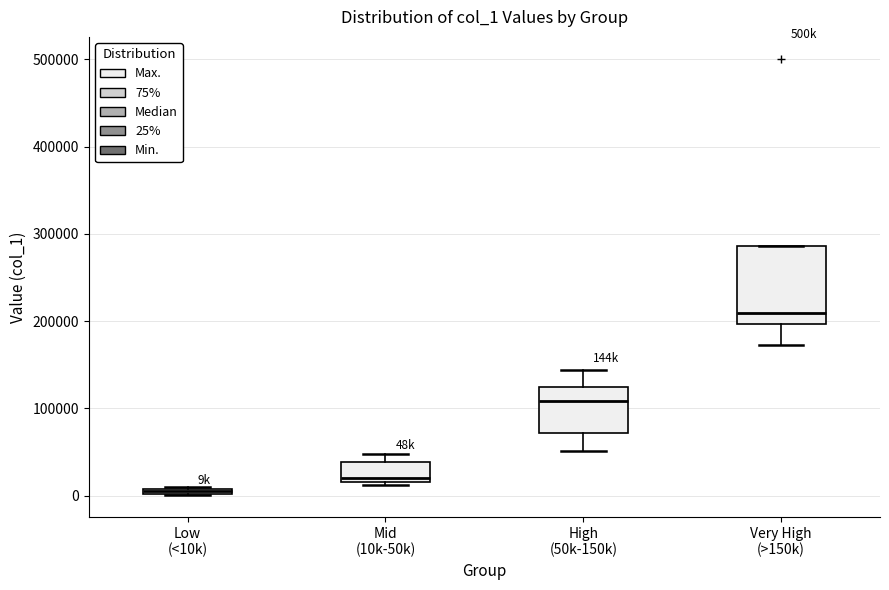

Which box's median line is the highest?

Very High (>150k)